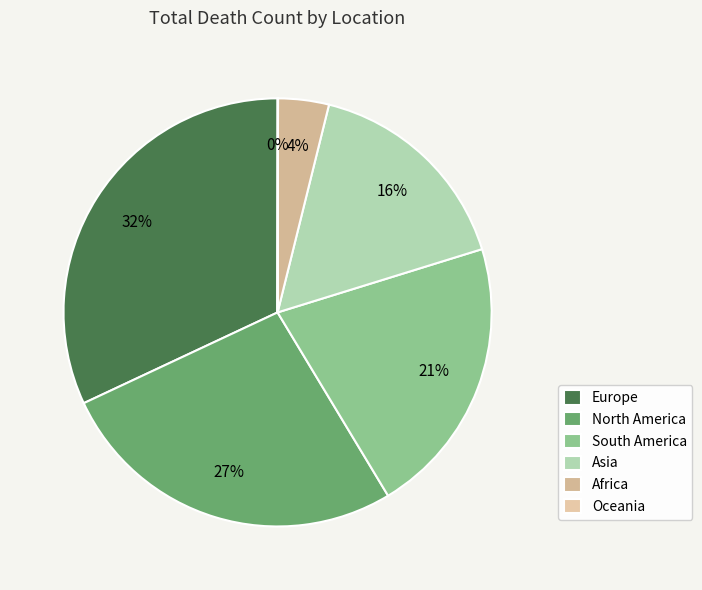

How many slices are in this pie chart?

6